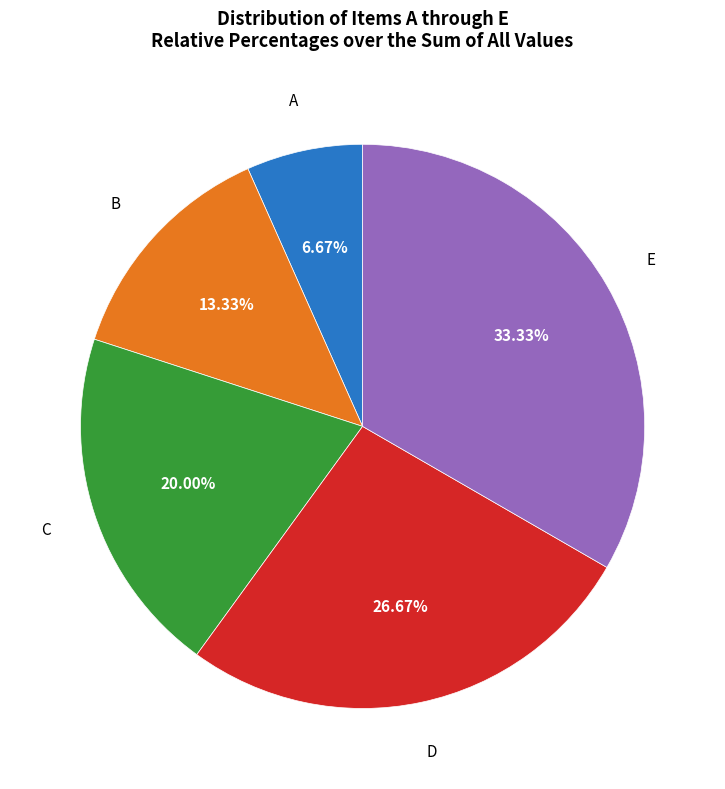

Is there a majority slice in this chart?

No